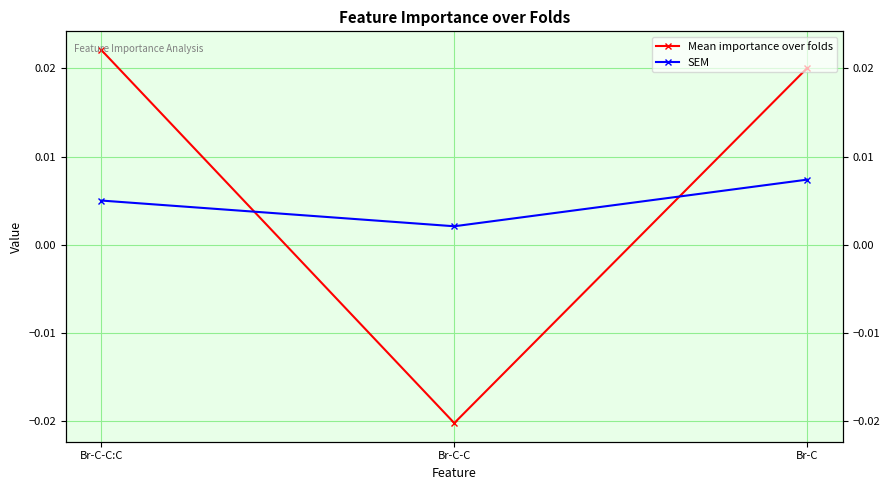

List the labels in order of Mean importance over folds value, largest first.

Br-C-C:C, Br-C, Br-C-C